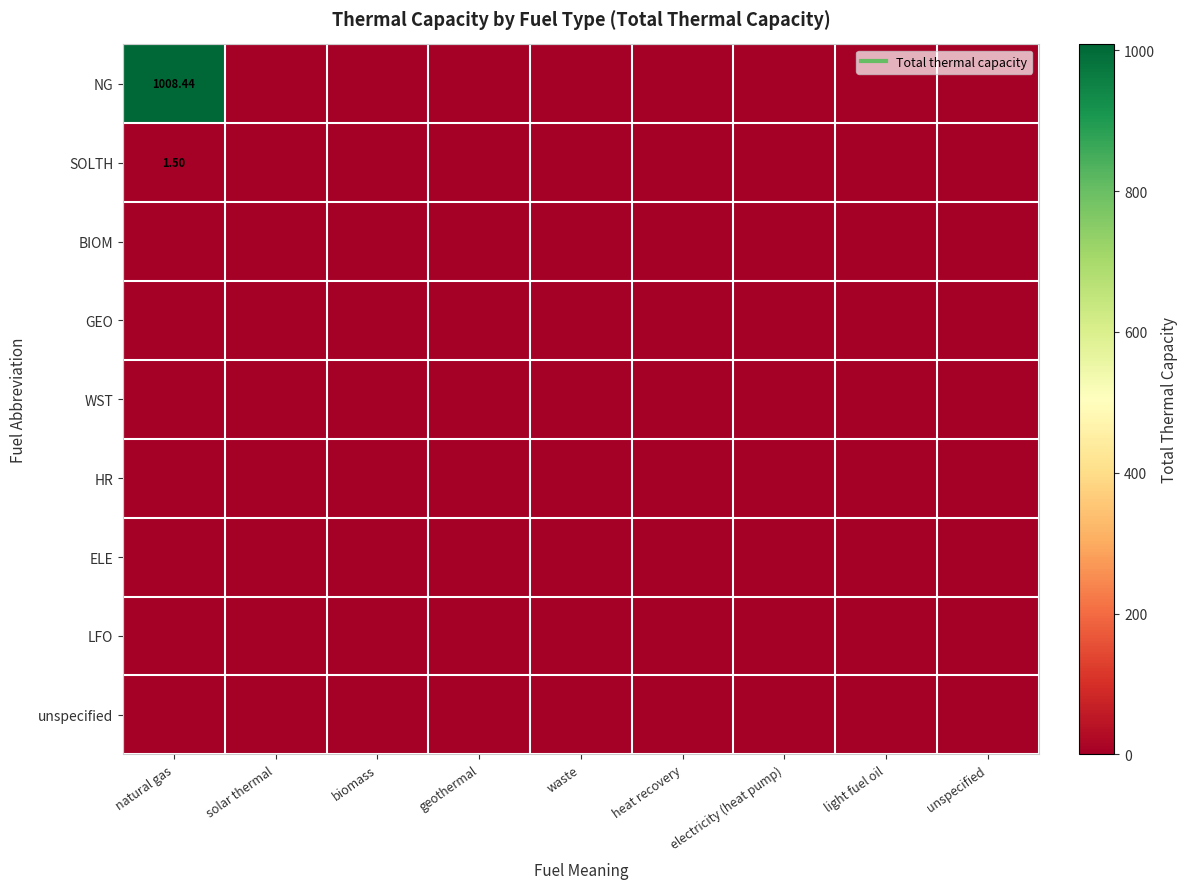

Is the value of NG at electricity (heat pump) greater than the value of unspecified at biomass?

No